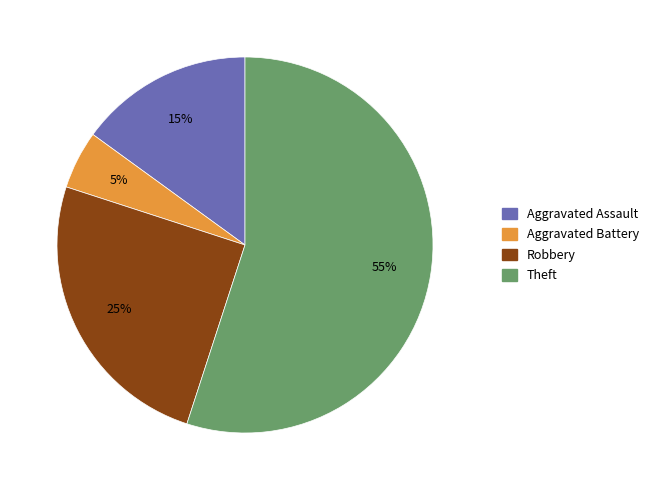

Is the sum of Theft and Aggravated Battery greater than half?

Yes